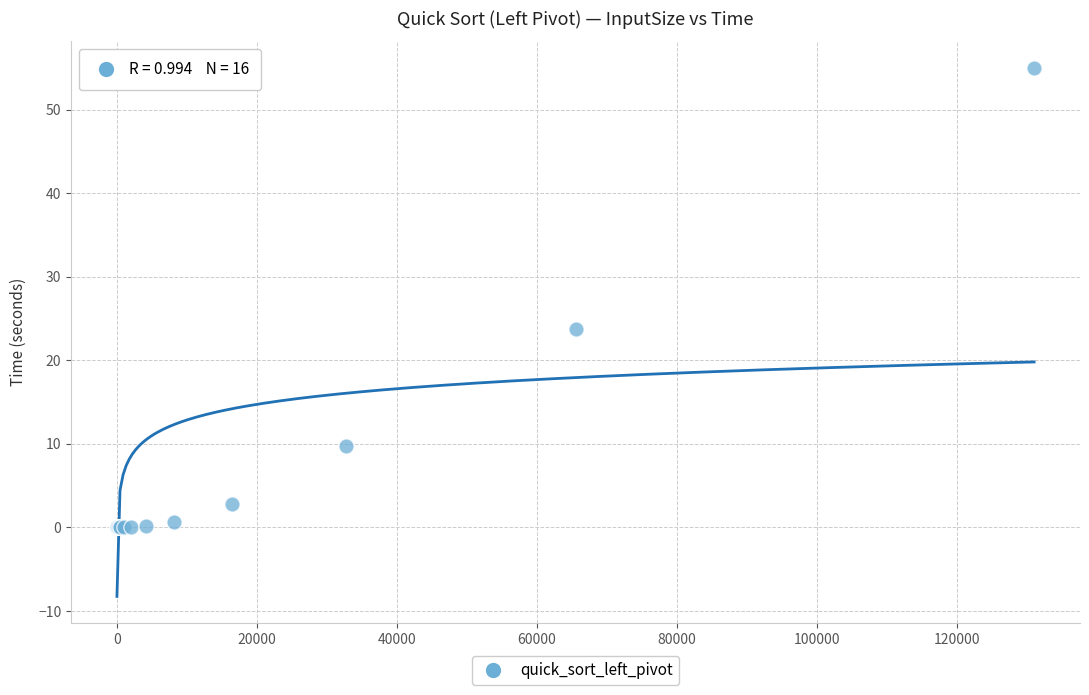

What Y value in the scatter plot is closest to 27?

23.7